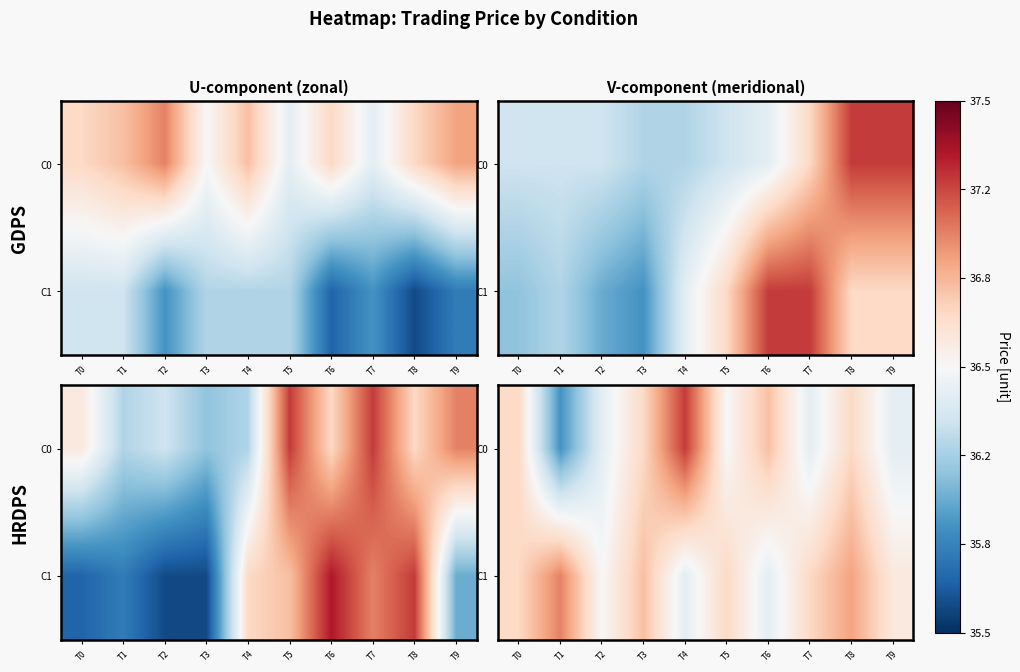

What is the difference between the maximum and minimum values in the C1 series?

0.6